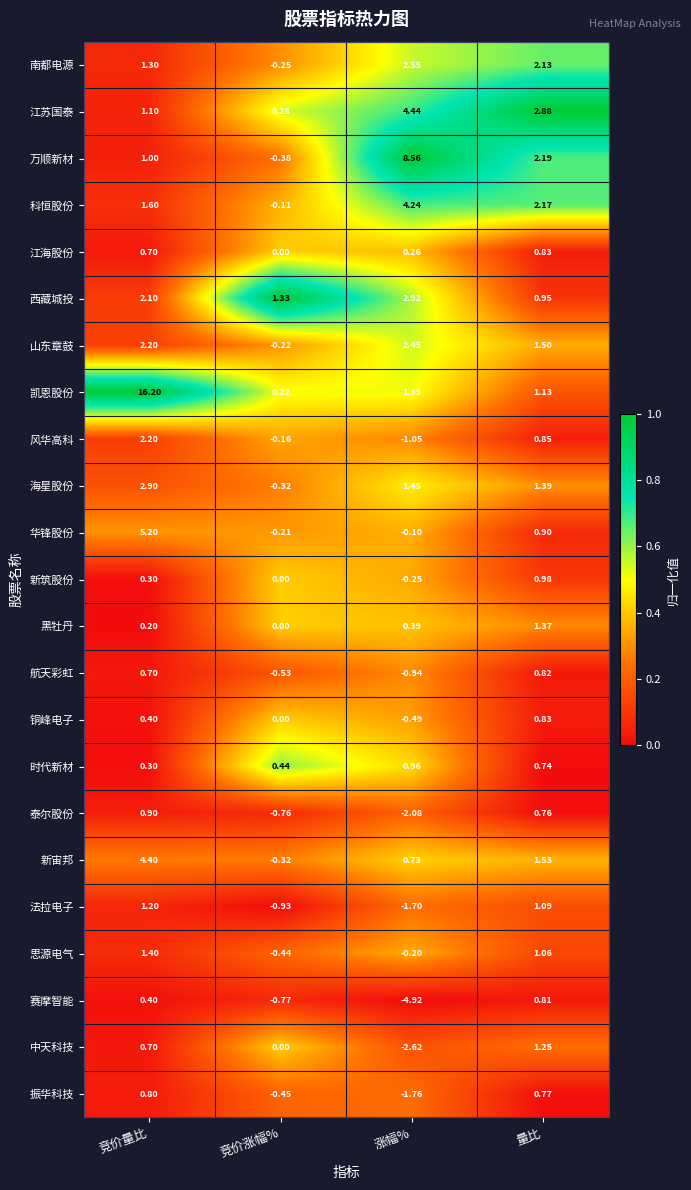

Rank the series at 涨幅% from lowest to highest value.

赛摩智能, 中天科技, 泰尔股份, 振华科技, 法拉电子, 风华高科, 航天彩虹, 铜峰电子, 新筑股份, 思源电气, 华锋股份, 江海股份, 黑牡丹, 新宙邦, 时代新材, 海星股份, 凯恩股份, 山东章鼓, 南都电源, 西藏城投, 科恒股份, 江苏国泰, 万顺新材